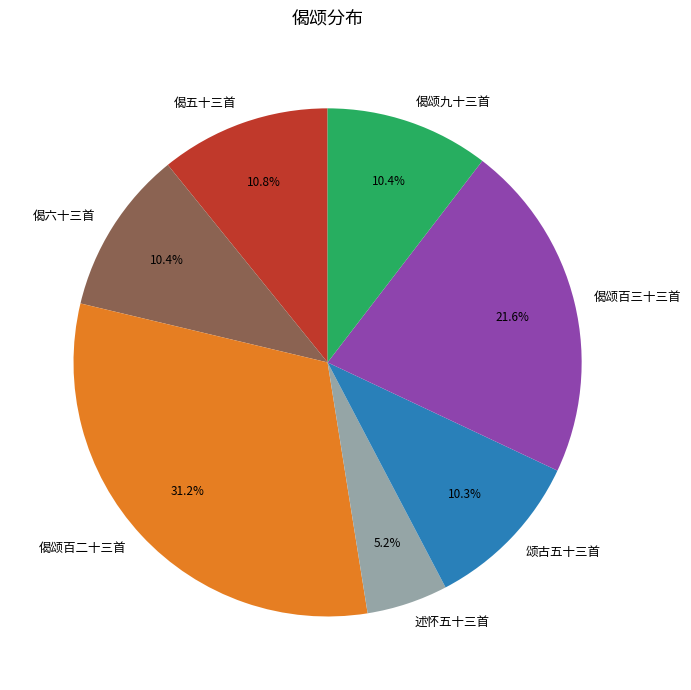

To the nearest percent, what is the average slice percentage?

14%